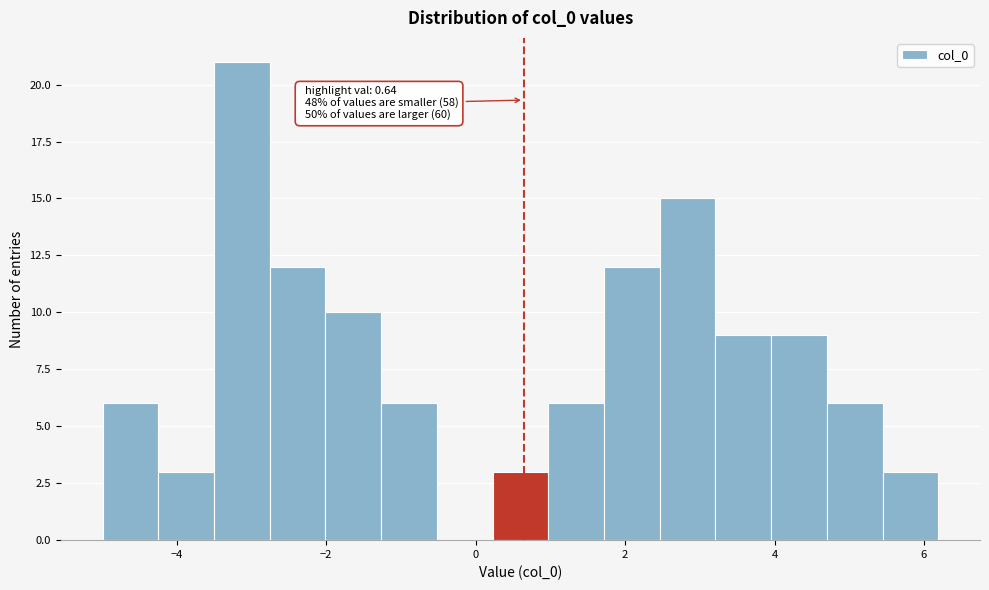

Around what value on the x-axis is the tallest bar? Give the approximate position of its centre, as read against the axis.

-3.2